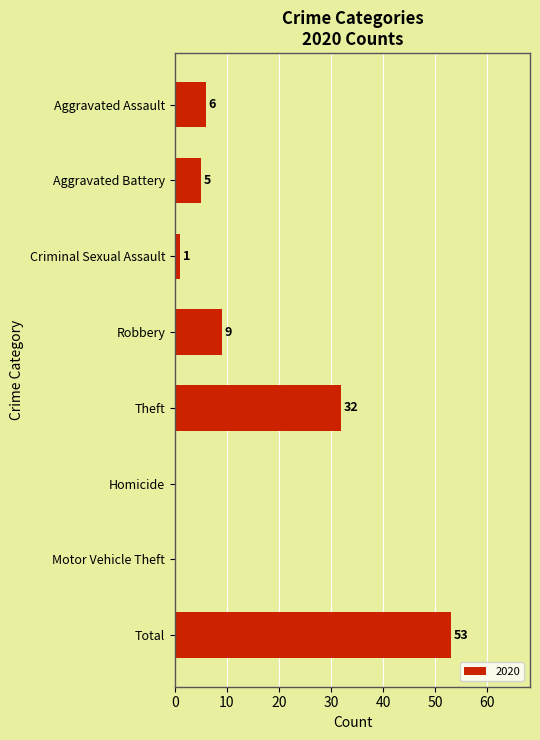

The value at Motor Vehicle Theft is 0. True or false?

True